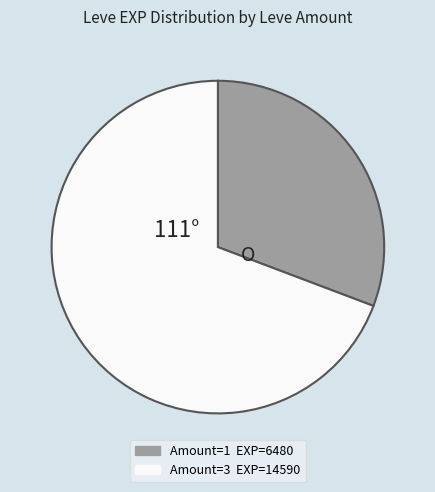

Is there any slice that represents more than half of the pie?

Yes